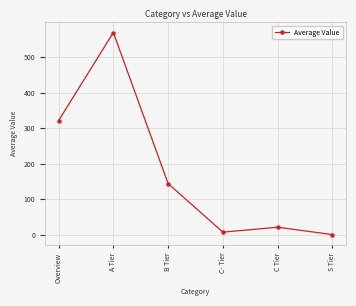

True or false: the data shows 143.8 at B Tier.

True